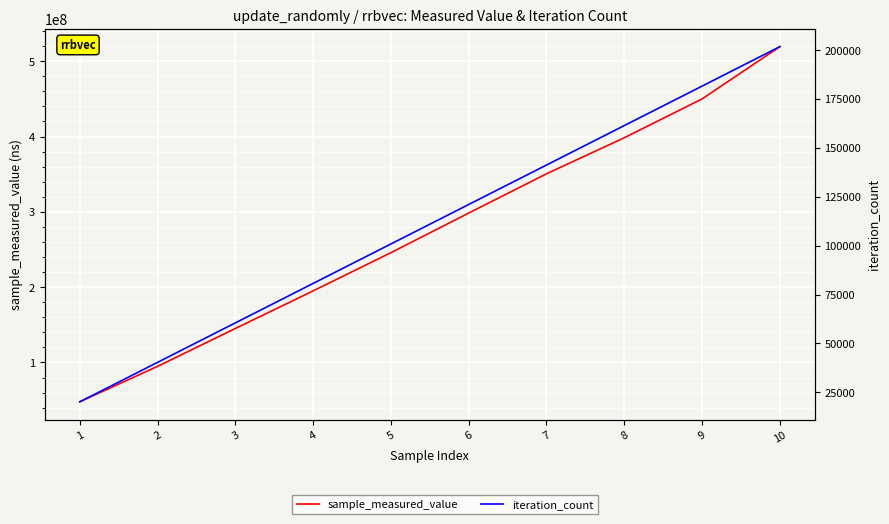

Where does the sample_measured_value series first go above 298443528?

7